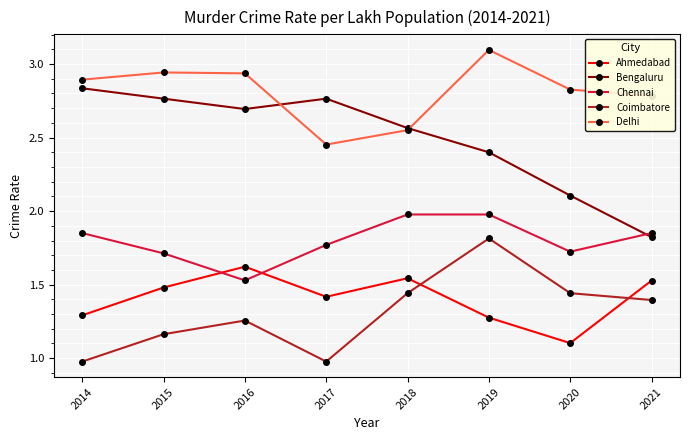

Which category has the highest value across all series?

2019